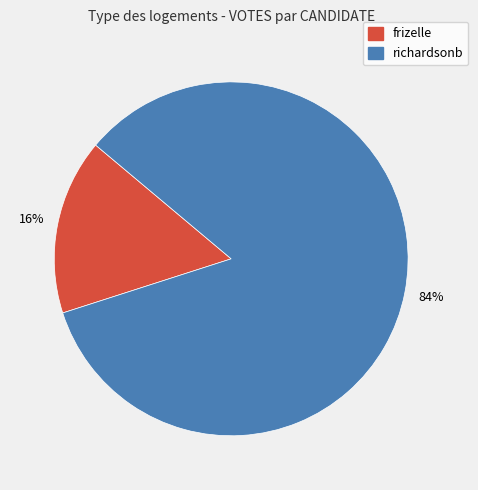

To the nearest percent, what portion does frizelle represent?

16%